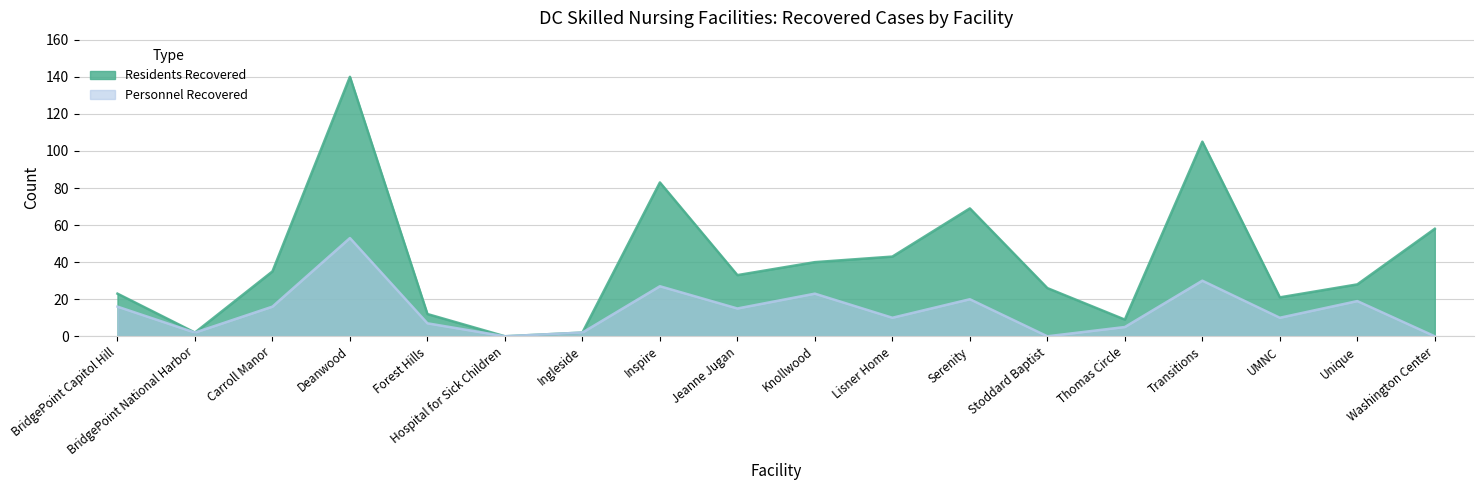

What is the change in value from BridgePoint Capitol Hill to Lisner Home?

-6